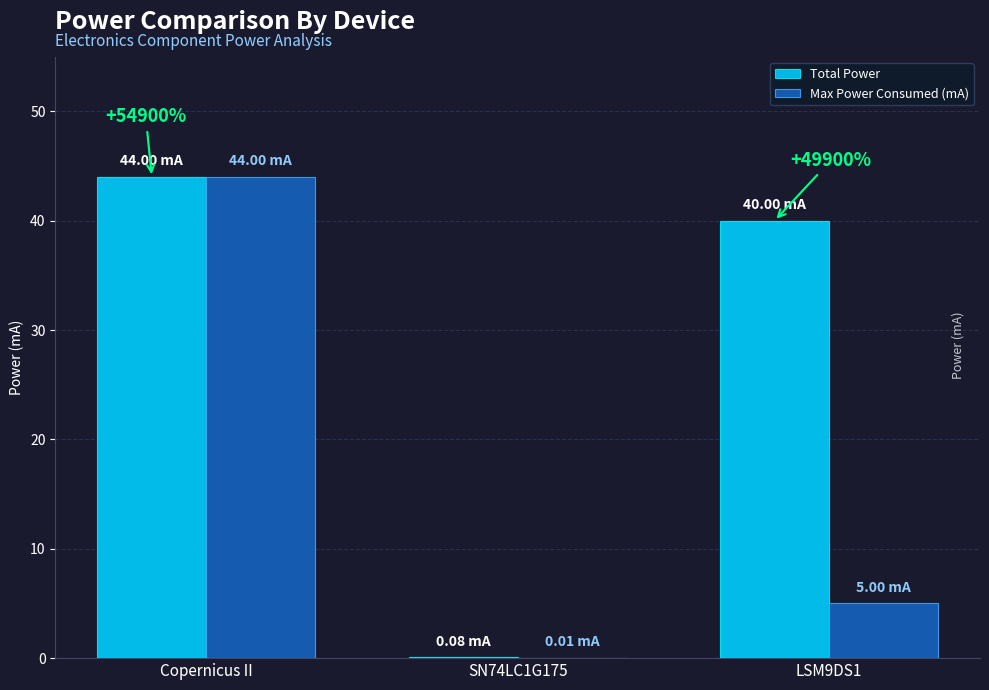

Is it true that Max Power Consumed (mA) equals 12.3 at Copernicus II?

False